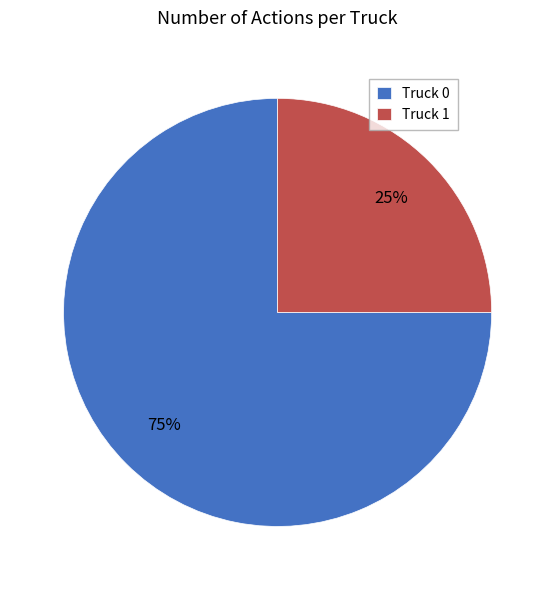

Rank the categories by value from highest to lowest.

Truck 0, Truck 1